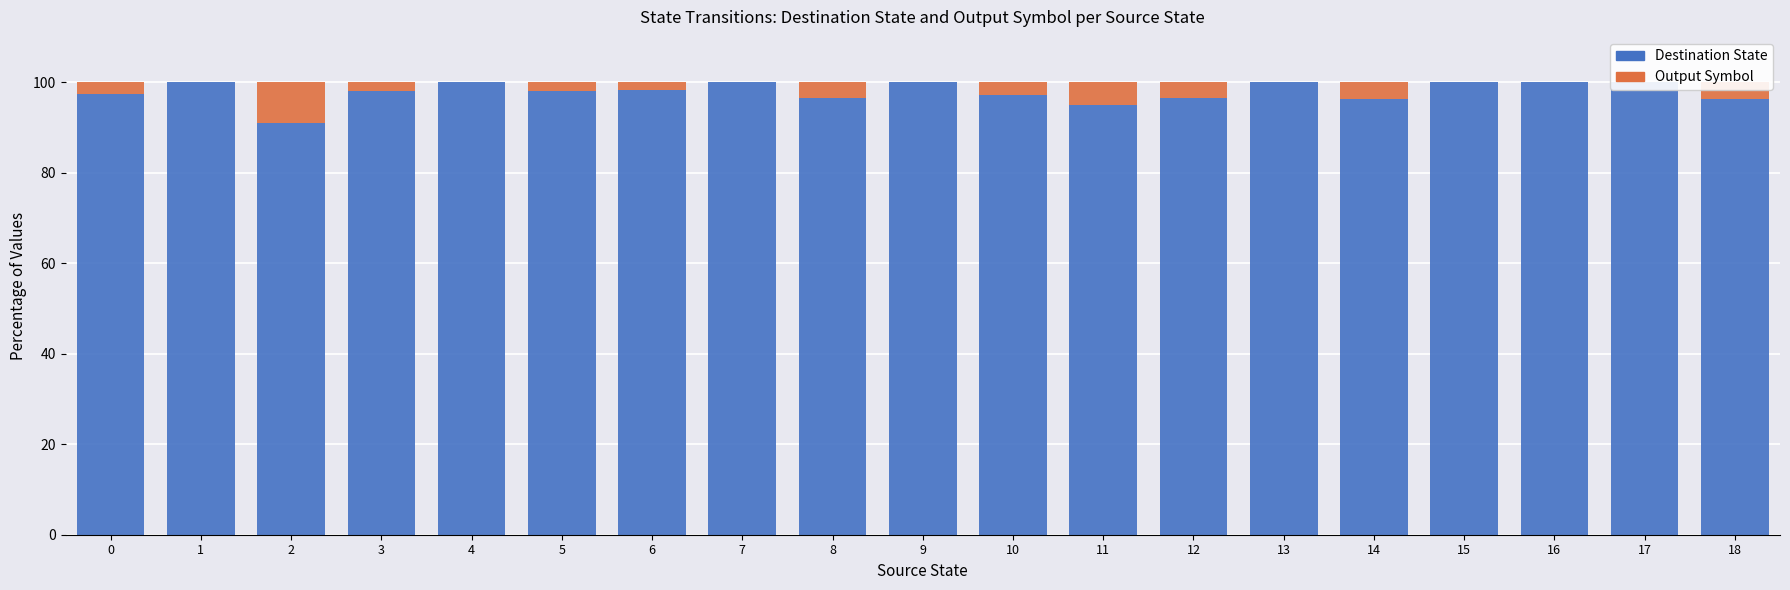

Which series has the largest total across all categories?

Destination State